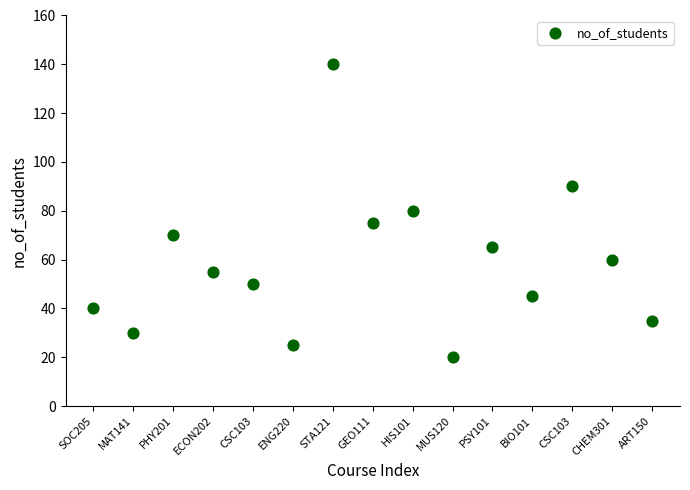

What is the range of Y values (max minus min)?

120